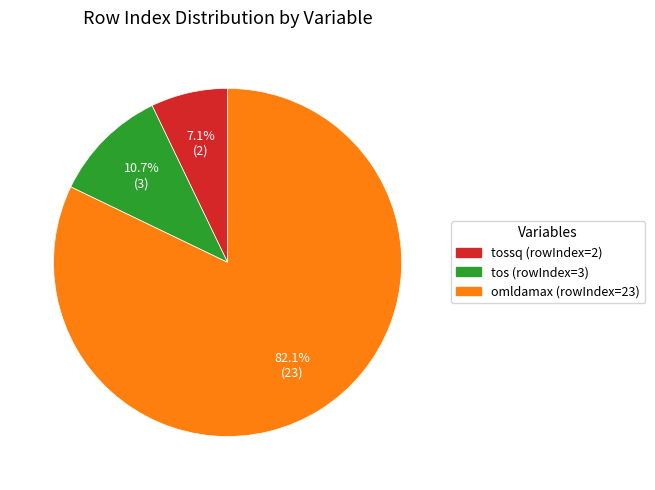

Is there a majority slice in this chart?

Yes